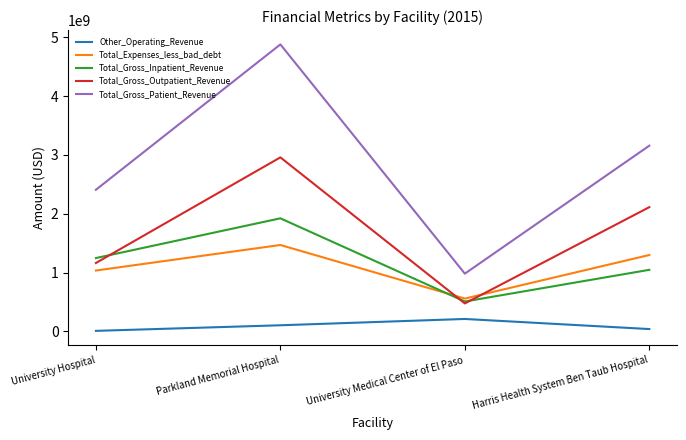

Reading right to left, list all the values displayed in this chart.

Other_Operating_Revenue: 38002844	209801302	102332242	7312459
Total_Expenses_less_bad_debt: 1298172550	556665621	1468462183	1034136330
Total_Gross_Inpatient_Revenue: 1045964093	506864875	1922162811	1246037094
Total_Gross_Outpatient_Revenue: 2112275441	474033105	2959203441	1162003507
Total_Gross_Patient_Revenue: 3158239534	980897980	4881366252	2408040601